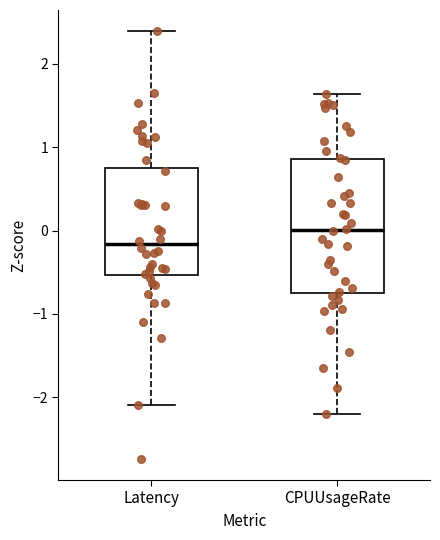

Reading left to right, read every box against the y-axis: the position of its median line, the range the box covers, and the ends of its whiskers. The values are not printed on the chart, so give them approximately, as read against the axis.

Latency: median -0.2, box -0.5 to 0.8, whiskers -2.1 to 2.4
CPUUsageRate: median 0.0, box -0.7 to 0.9, whiskers -2.2 to 1.6